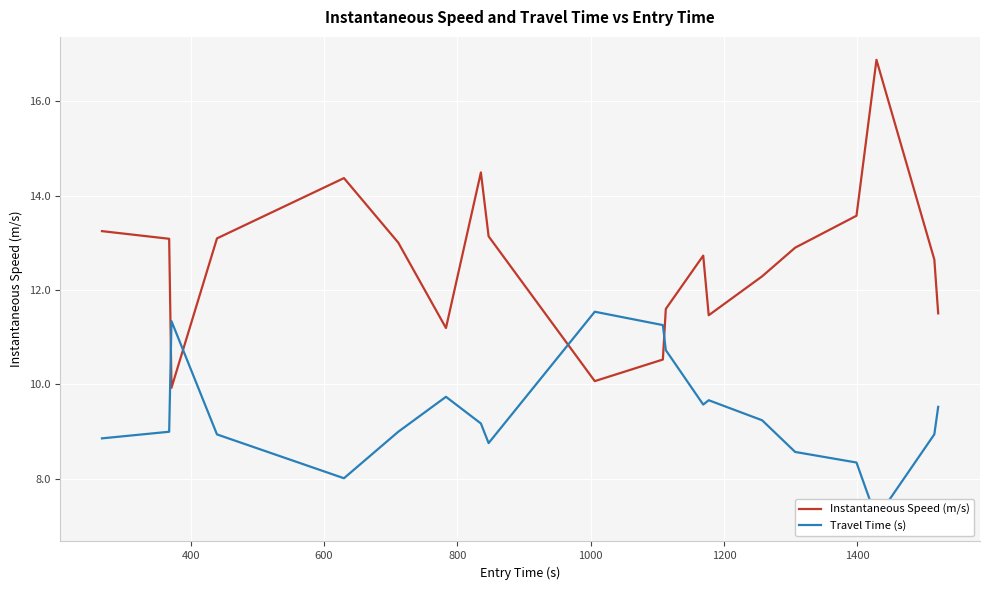

What are all the series names shown in the legend?

Instantaneous Speed (m/s), Travel Time (s)